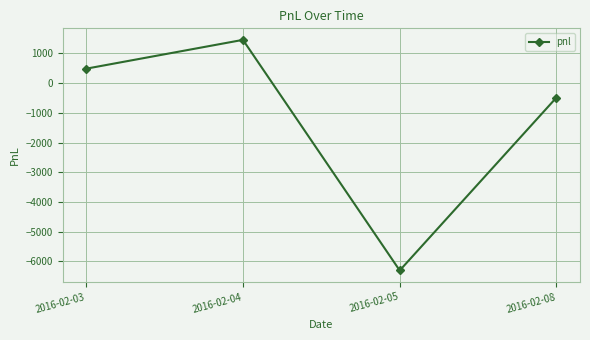

The value at 2016-02-04 is 331. True or false?

False